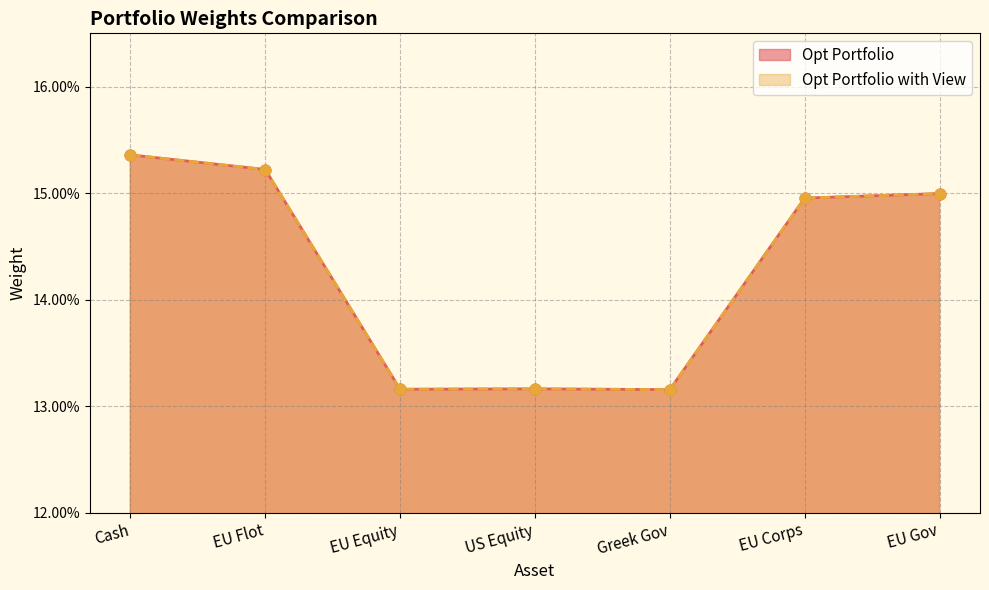

What are all the series names shown in the legend?

Opt Portfolio, Opt Portfolio with View